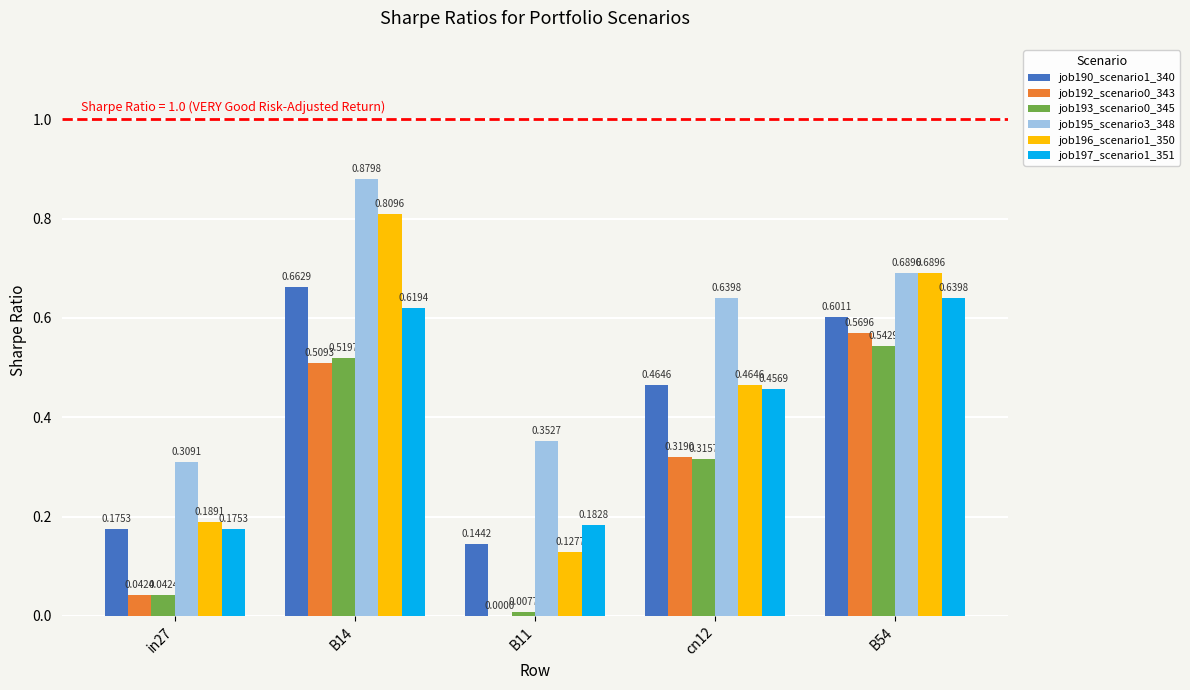

What is the sum of the job196_scenario1_350 values at B14 and cn12?

1.3